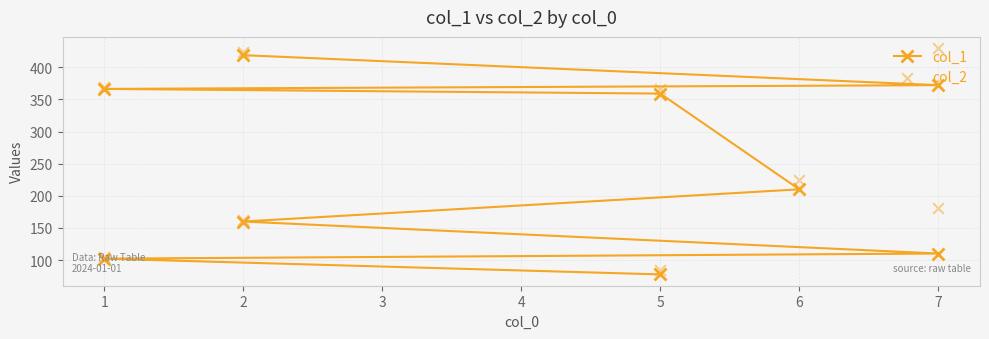

Which series reaches the minimum Y coordinate?

col_1